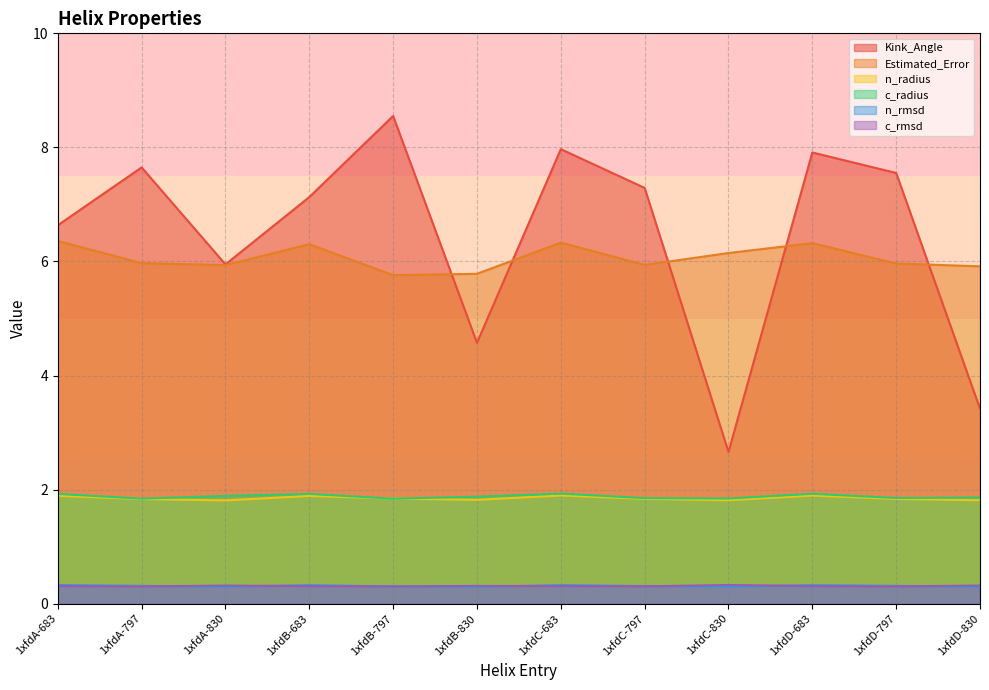

Rank the categories by n_rmsd value from highest to lowest.

1xfdA-683, 1xfdB-683, 1xfdC-683, 1xfdD-683, 1xfdA-797, 1xfdD-797, 1xfdC-797, 1xfdB-797, 1xfdC-830, 1xfdA-830, 1xfdB-830, 1xfdD-830